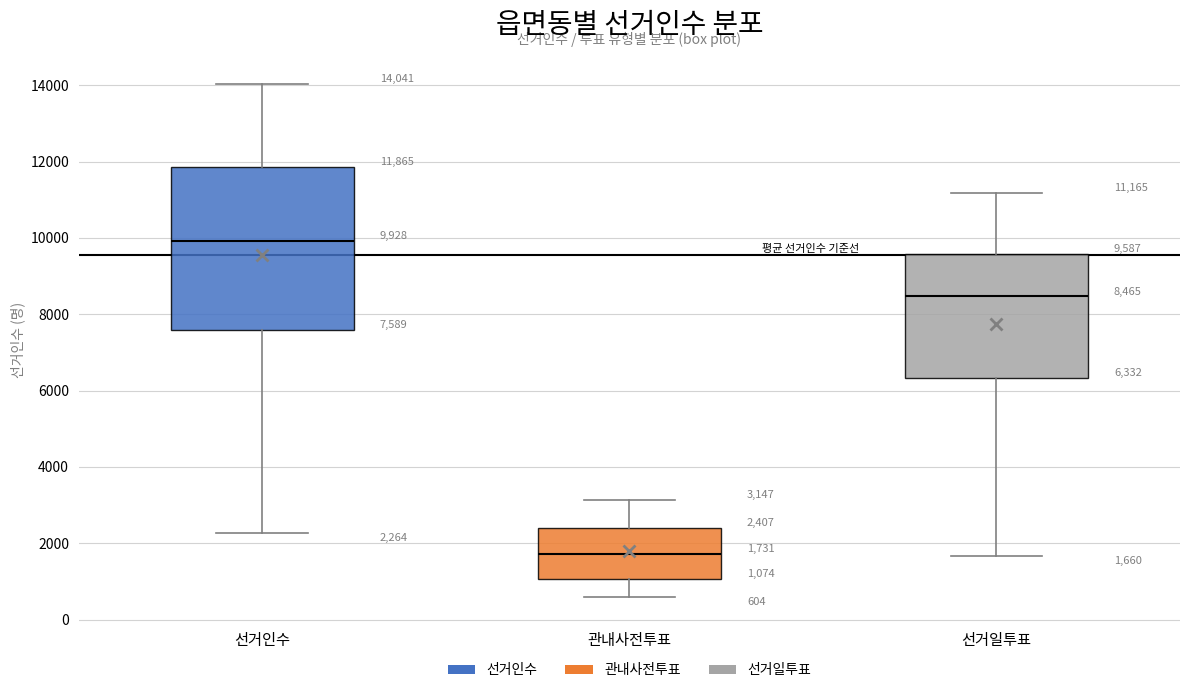

Which box's median line is the lowest?

관내사전투표